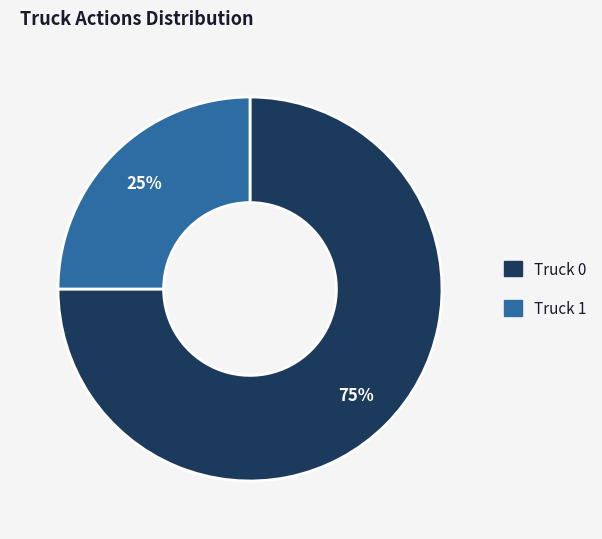

To the nearest percent, what percentage of the pie is Truck 1?

25%